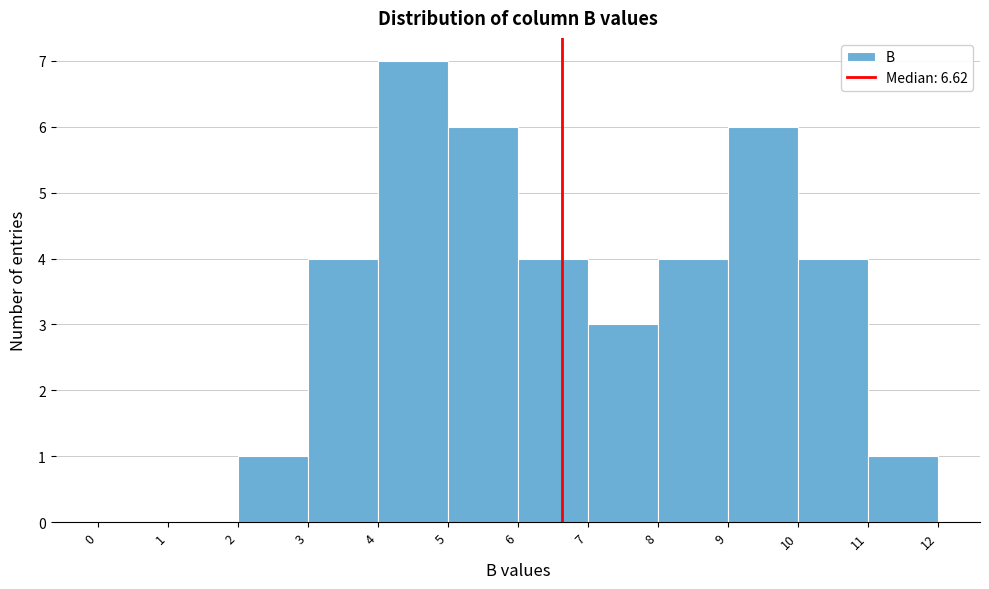

Reading left to right, transcribe this chart: for each bar, give the range it covers on the x-axis and its height. The values are not printed on the chart, so give them approximately, as read against the axis.

0 to 1: 0
1 to 2: 0
2 to 3: 1
3 to 4: 4
4 to 5: 7
5 to 6: 6
6 to 7: 4
7 to 8: 3
8 to 9: 4
9 to 10: 6
10 to 11: 4
11 to 12: 1